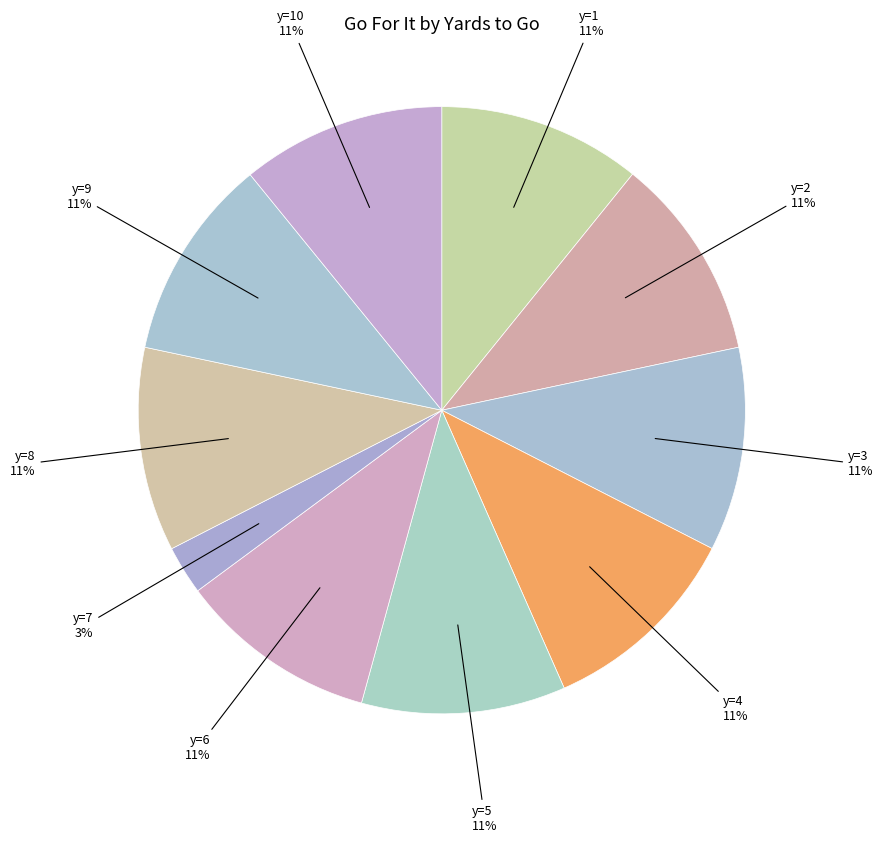

Is there any slice that represents more than half of the pie?

No